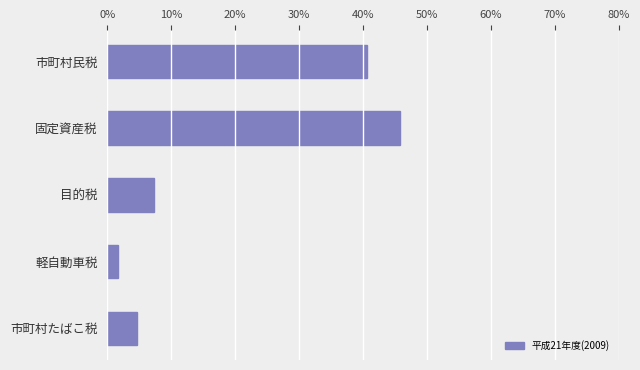

Read the value at 固定資産税.

45.8